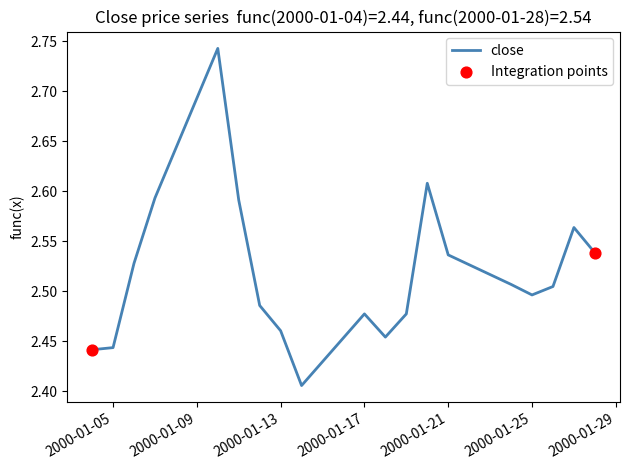

What is the difference between the maximum and minimum values?

0.3